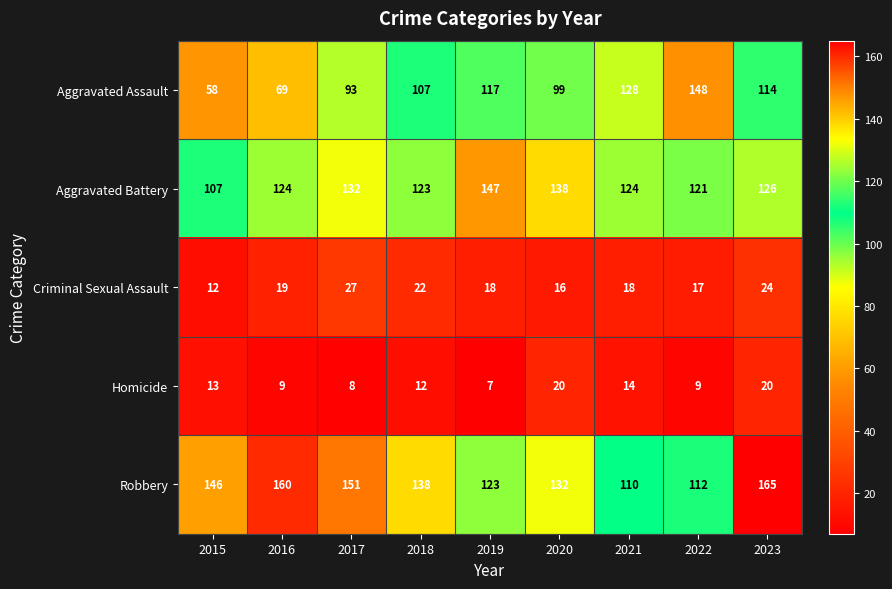

What is the total value across all series at 2019?

412